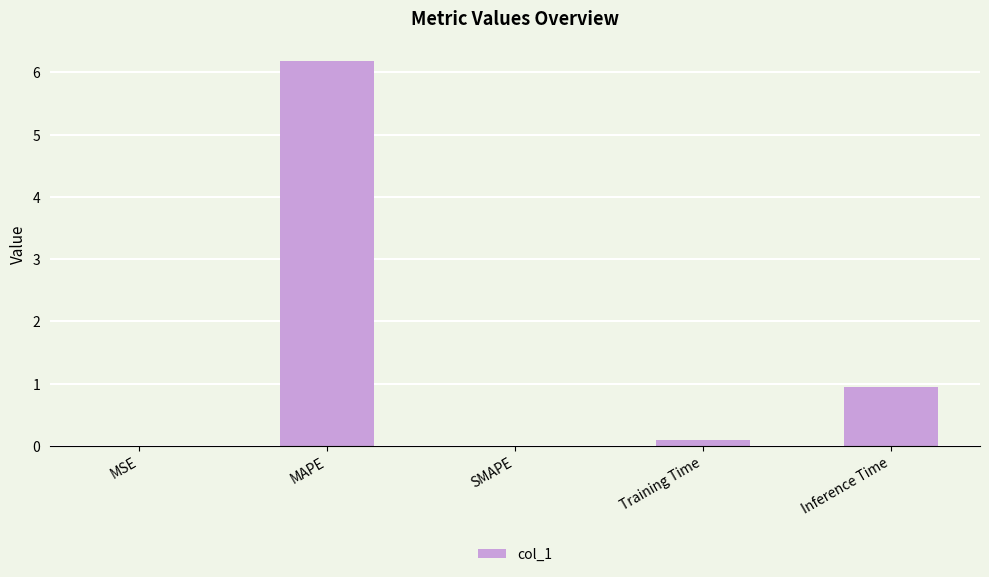

What is the difference between the values at MAPE and Training Time?

6.1